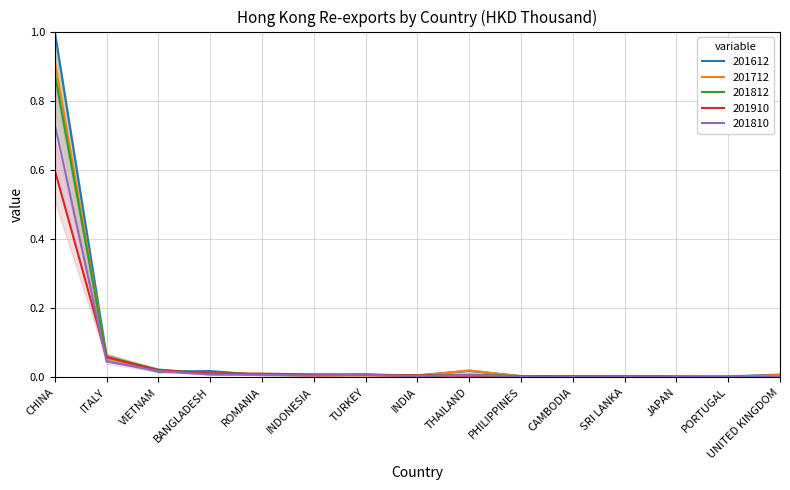

List the labels in order of 201810 value, largest first.

CHINA, ITALY, VIETNAM, BANGLADESH, ROMANIA, TURKEY, THAILAND, INDONESIA, INDIA, SRI LANKA, PHILIPPINES, PORTUGAL, UNITED KINGDOM, CAMBODIA, JAPAN